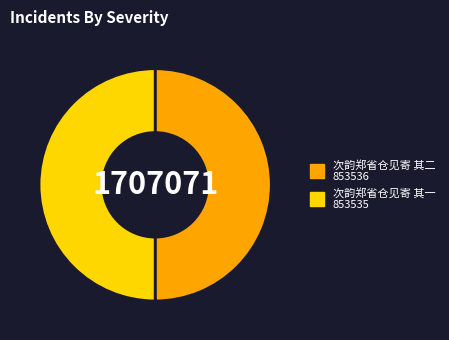

The 次韵郑省仓见寄 其二 slice represents 50% of the pie. True or false?

True